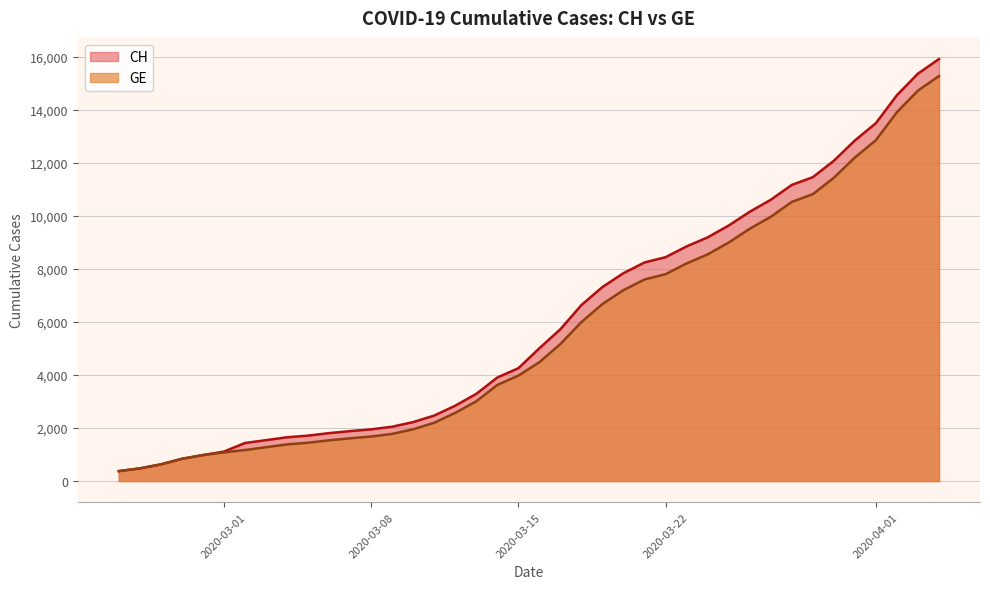

True or false: CH and GE intersect in this chart.

False